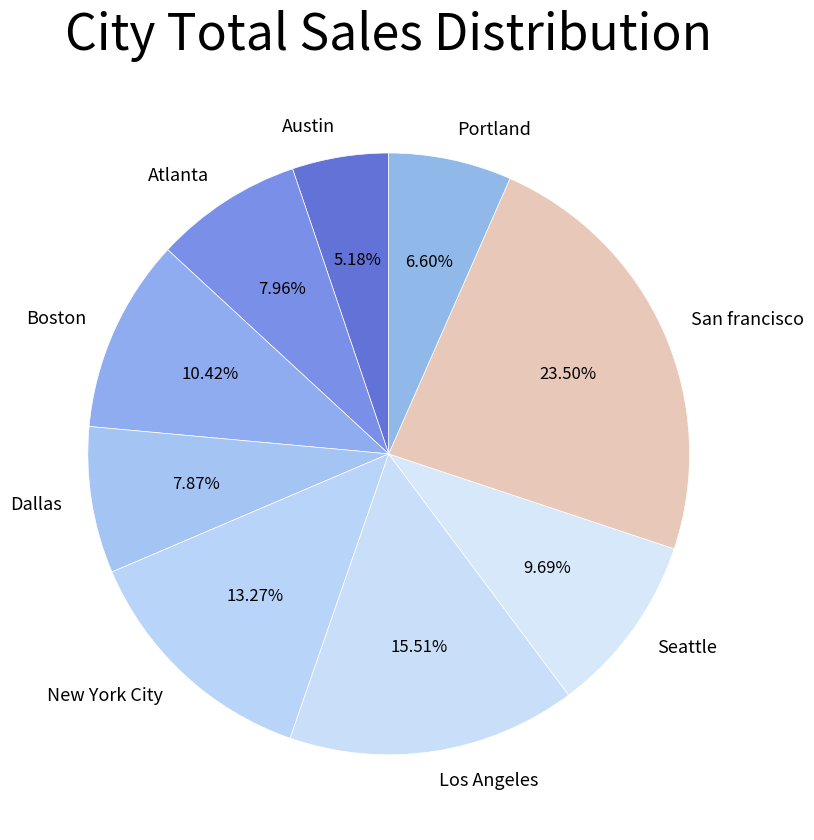

Which category has the smallest portion of the pie?

Austin